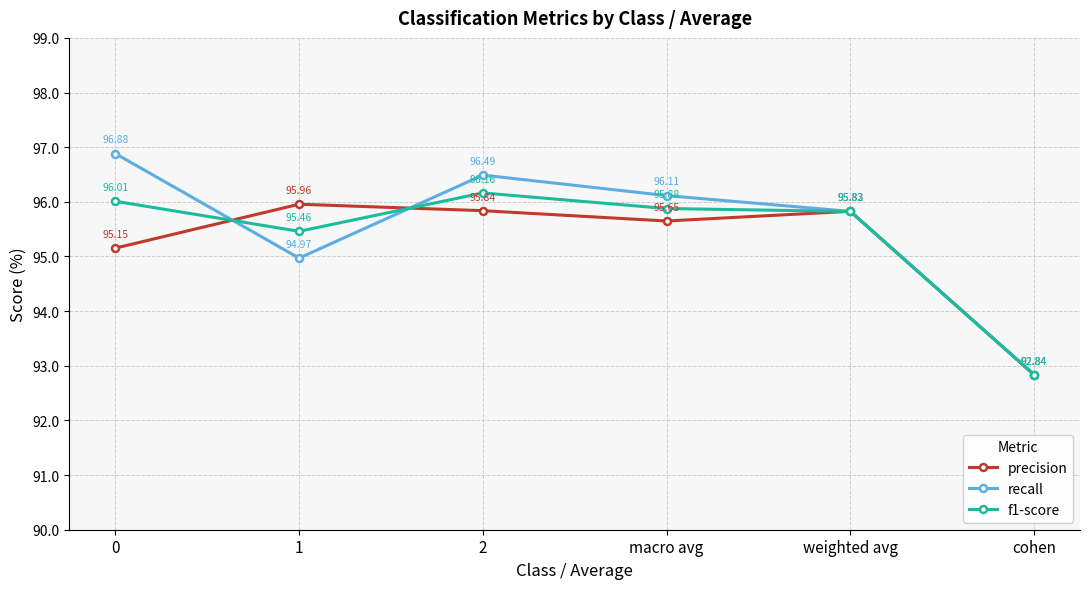

Read the recall value at cohen.

92.8